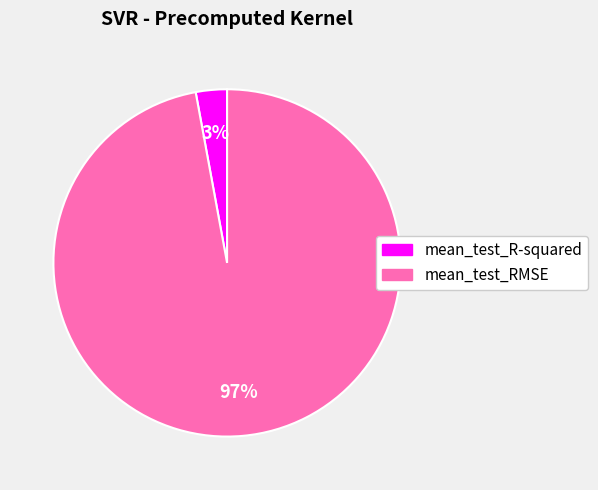

To the nearest percent, what is the difference between the mean_test_R-squared and mean_test_RMSE slice percentages?

94%